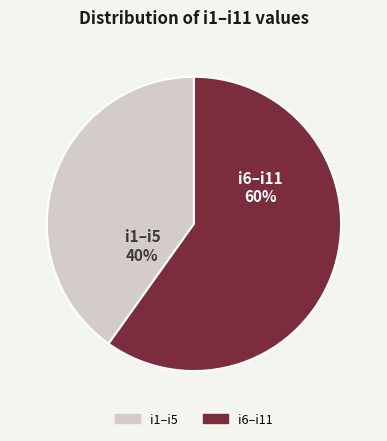

To the nearest percent, what is the difference between the largest and smallest slice percentages?

20%